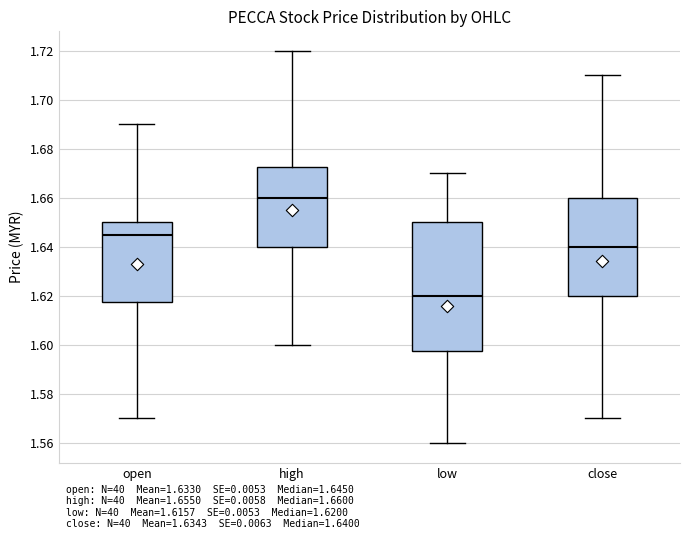

Which box has the lowest median line?

low